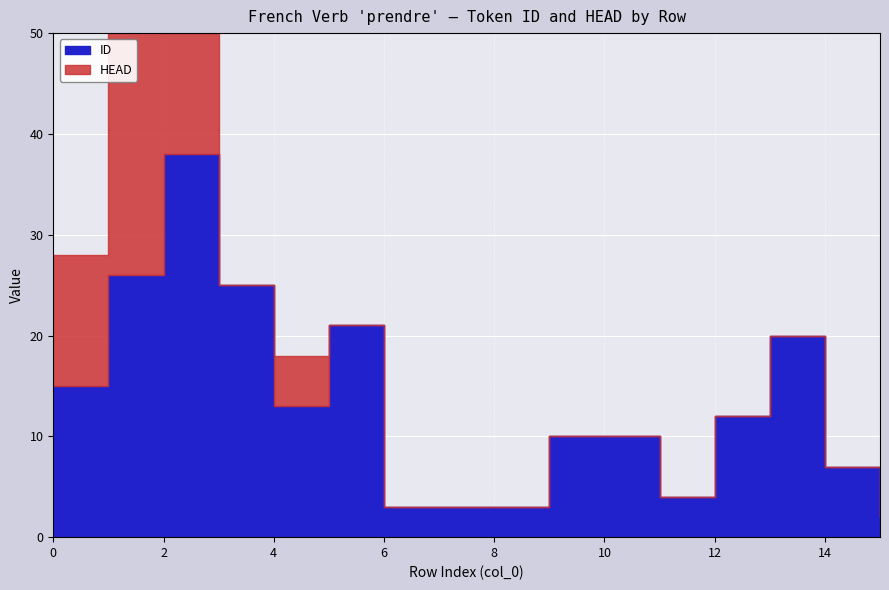

True or false: HEAD and ID cross at least once.

False